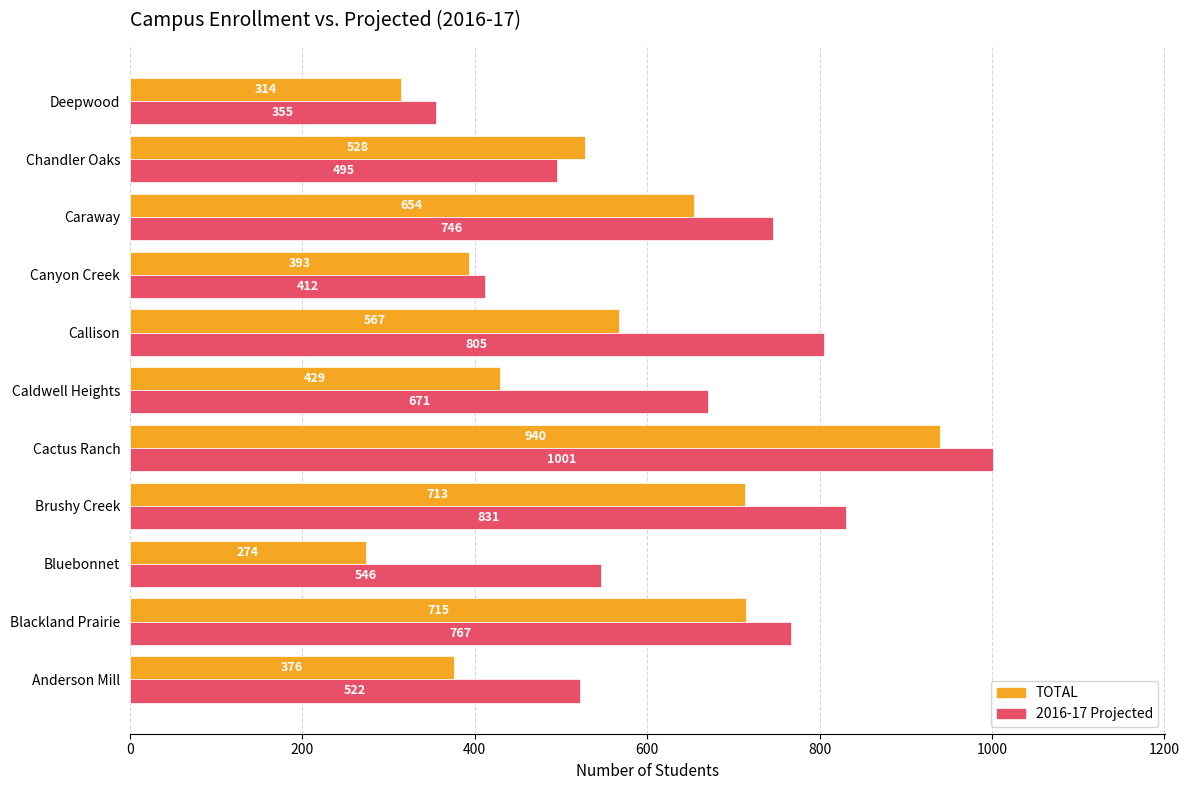

Where is TOTAL nearest to the value 607?

Callison